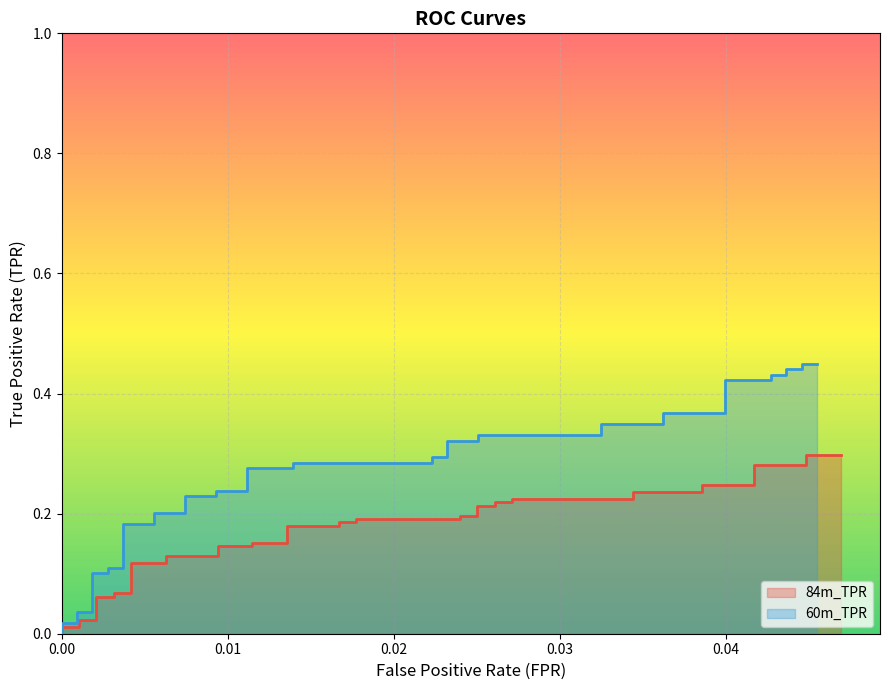

The value of 84m_TPR at 34 is 0.1. True or false?

False